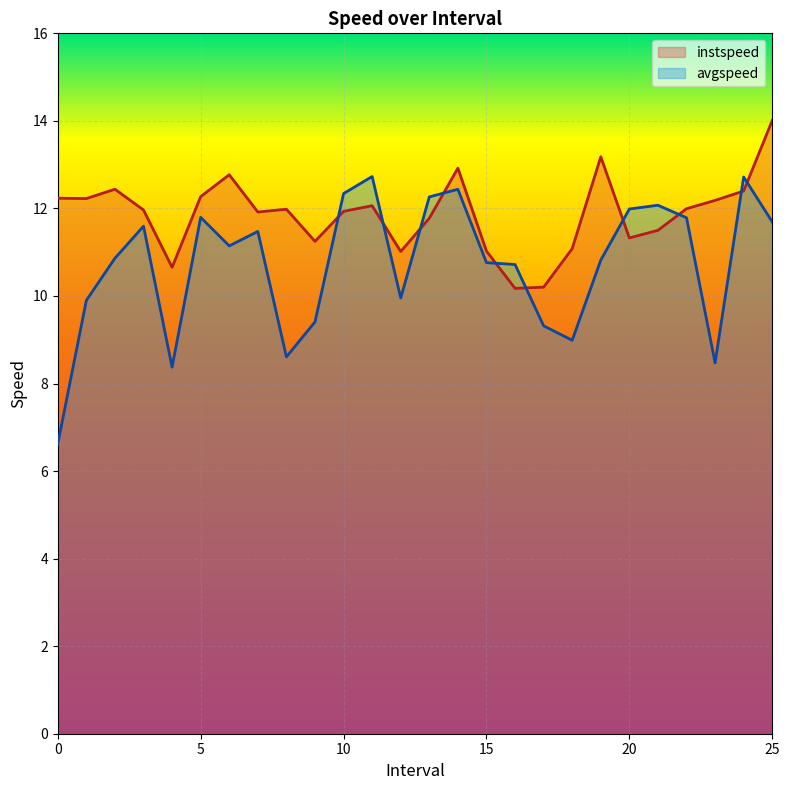

True or false: instspeed and avgspeed intersect in this chart.

True